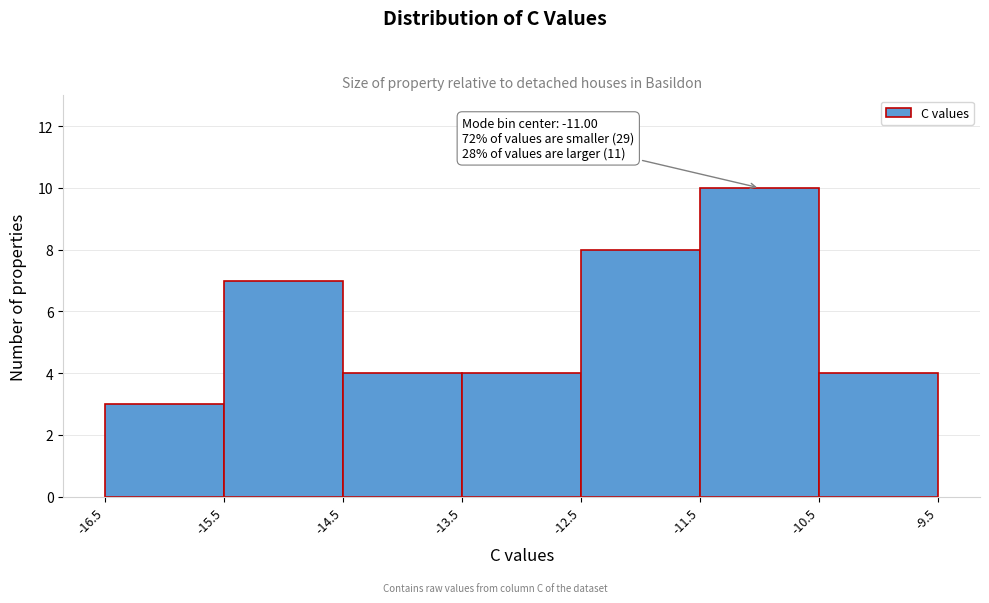

Over which range of the x-axis is the bar tallest?

-11.5 to -10.5